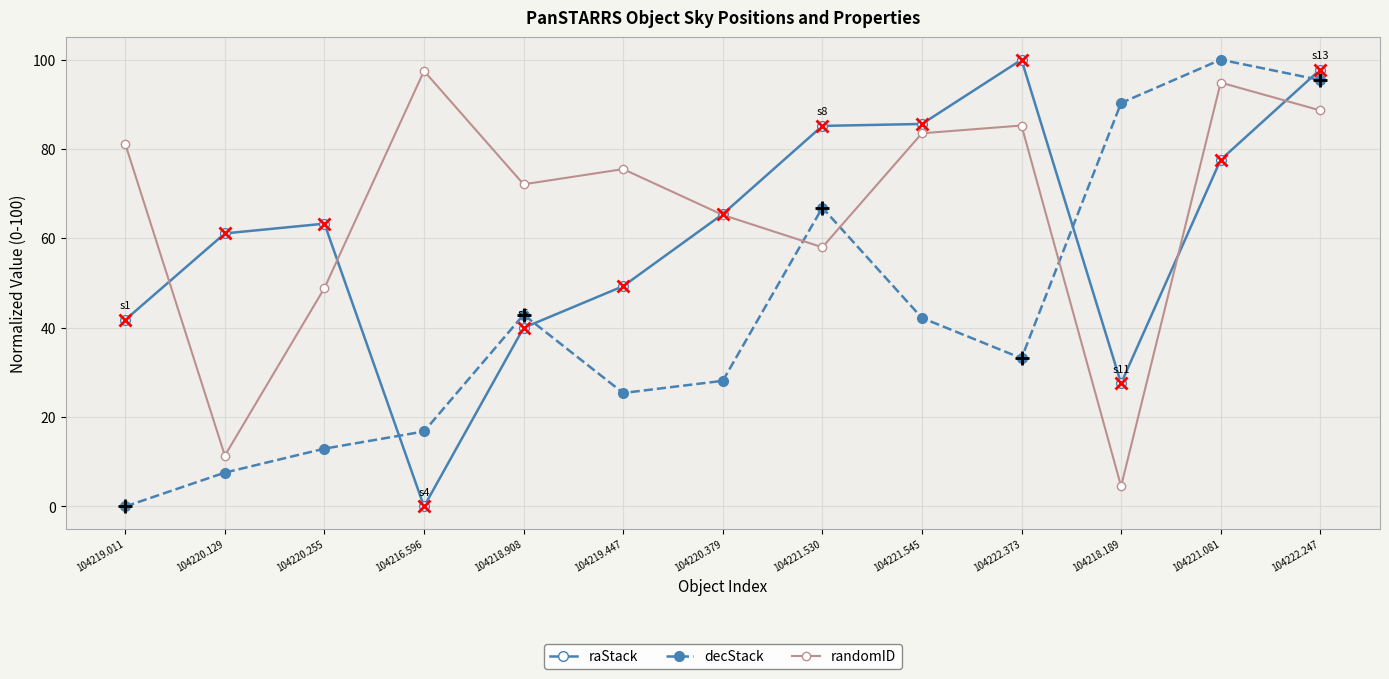

Is it true that decStack equals 16.8 at 104216.596?

True